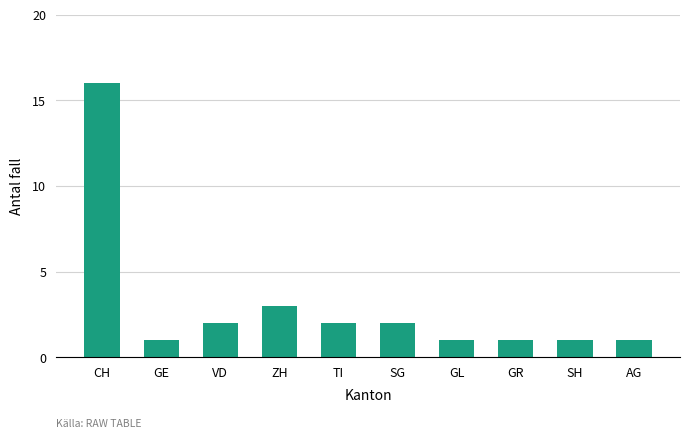

Reading left to right, what are all the values shown in this chart?

CH=16	GE=1	VD=2	ZH=3	TI=2	SG=2	GL=1	GR=1	SH=1	AG=1